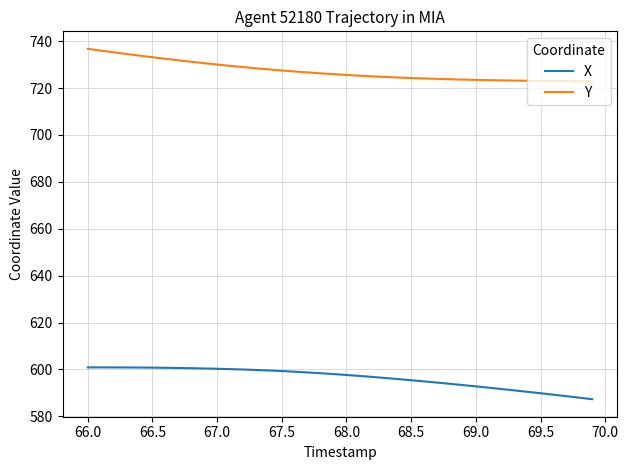

List the series in order of their peak value, highest first.

Y, X